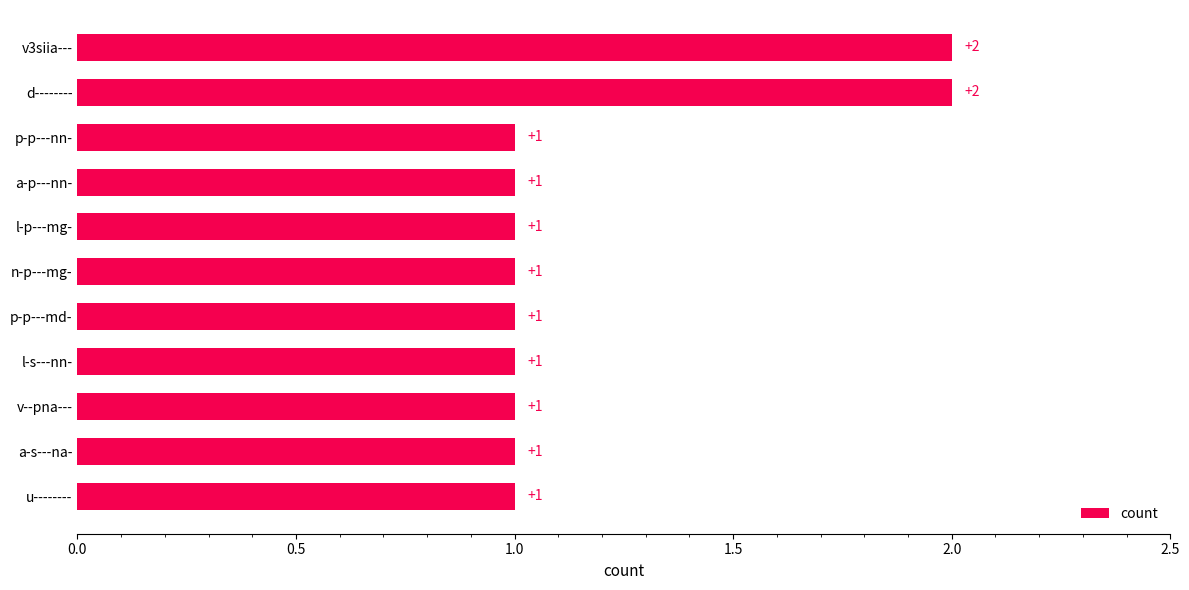

Reading top to bottom, what are all the values shown in this chart?

2	2	1	1	1	1	1	1	1	1	1